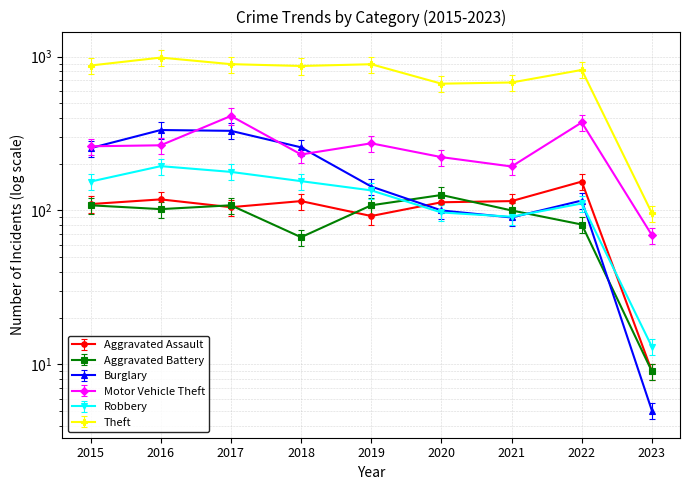

Is it true that Aggravated Assault equals 92.0 at 2019?

True